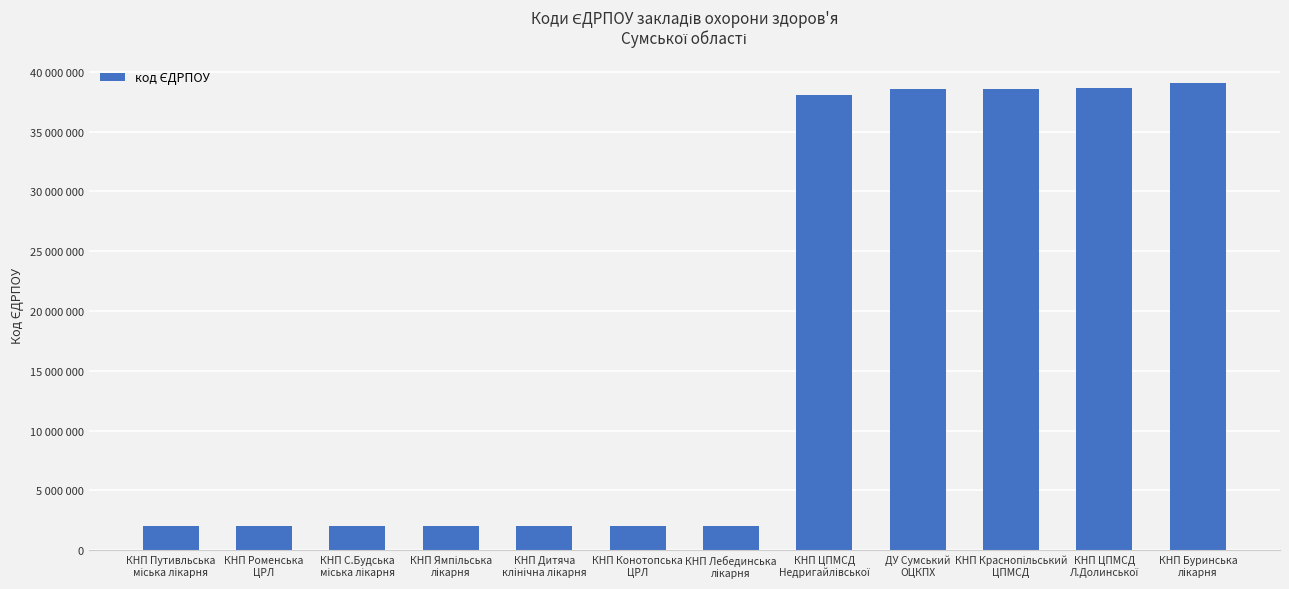

What position from the left is ДУ Сумський
ОЦКПХ?

9